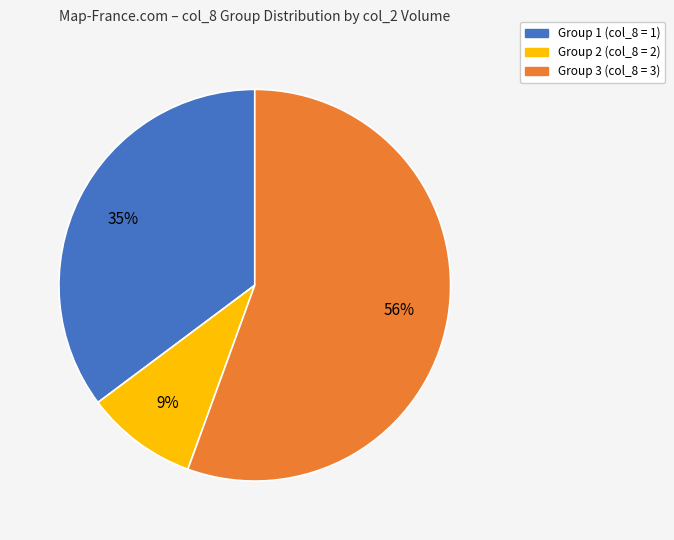

To the nearest percent, what is the average slice percentage?

33%